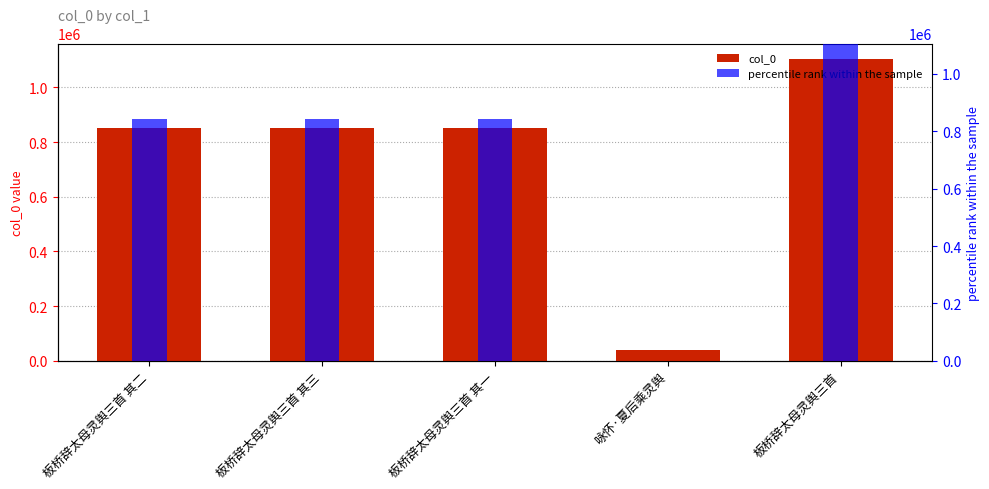

How many series are shown in this chart?

2